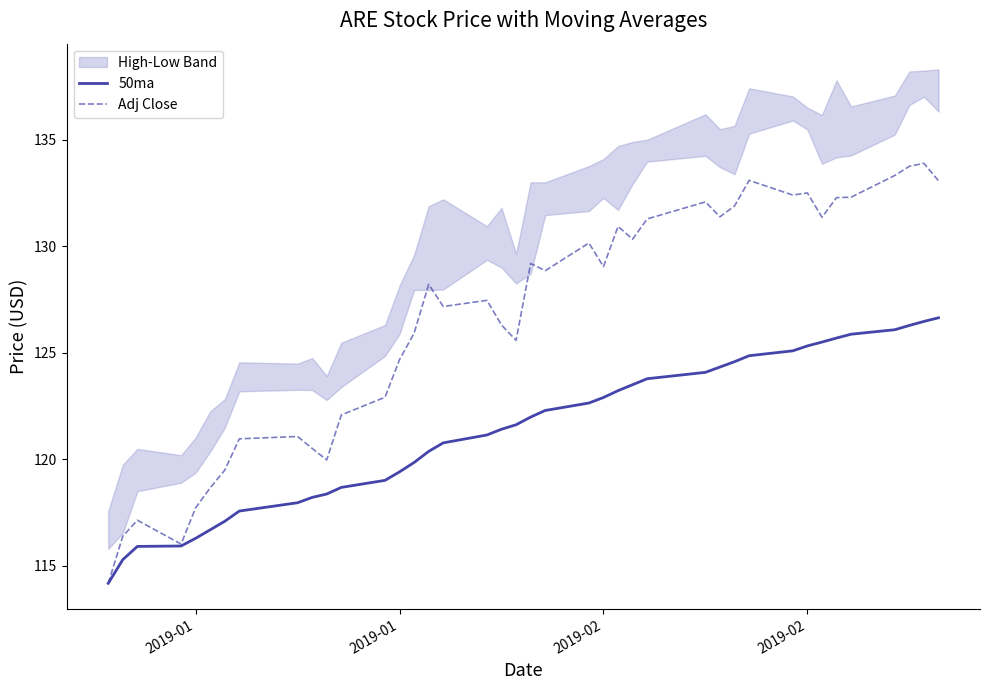

Which series has the largest range (max minus min)?

Adj Close